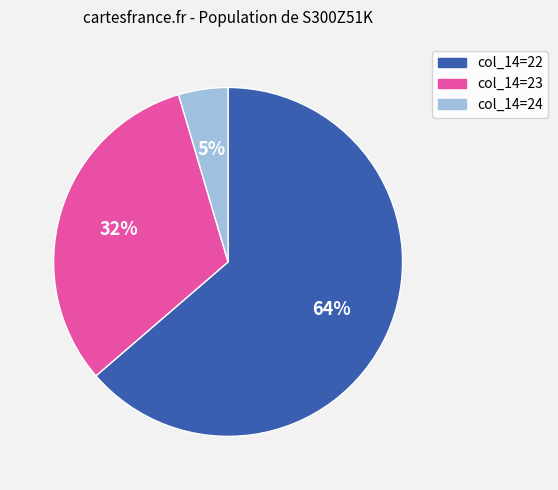

Count the number of slices in the pie.

3